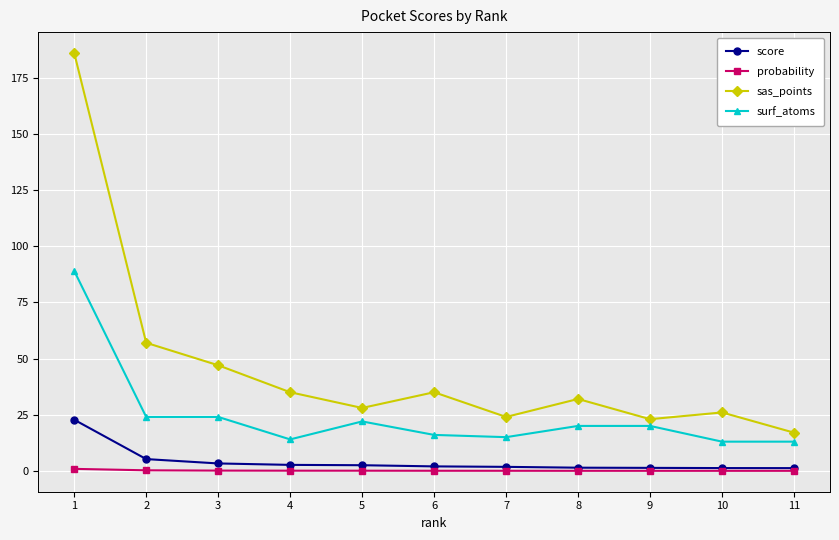

Which label corresponds to the largest value in the chart?

1